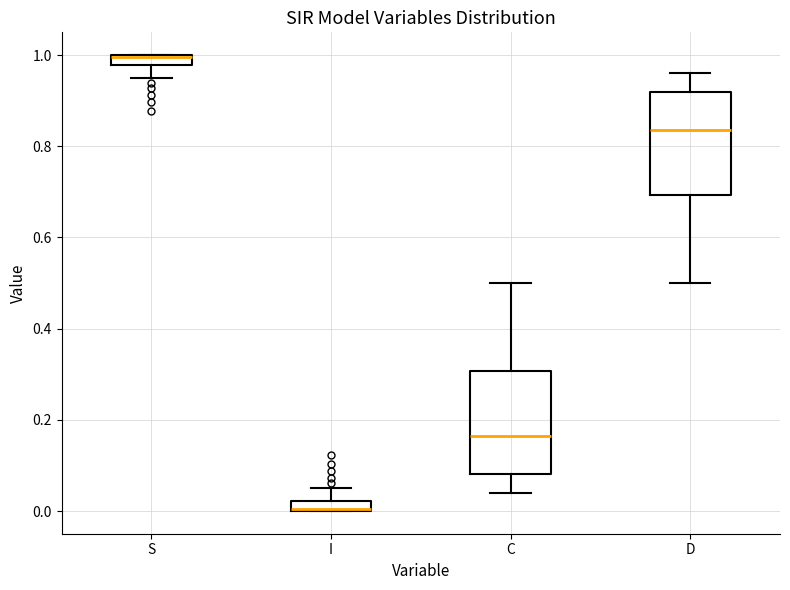

Where is the upper edge of the box for S on the y-axis? The values are not printed on the chart, so give them approximately, as read against the axis.

1.00